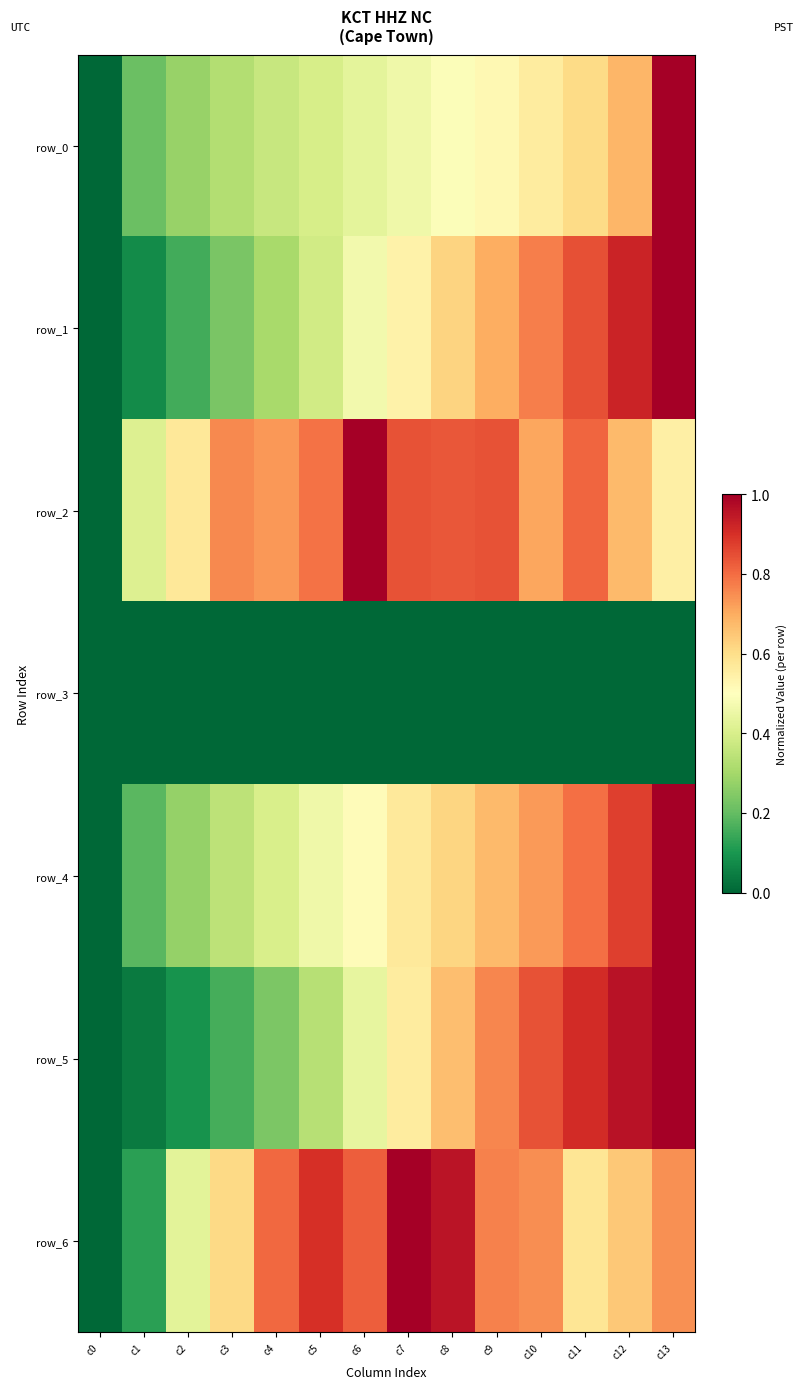

The row_0 series shows 0.4 at c5. True or false?

True